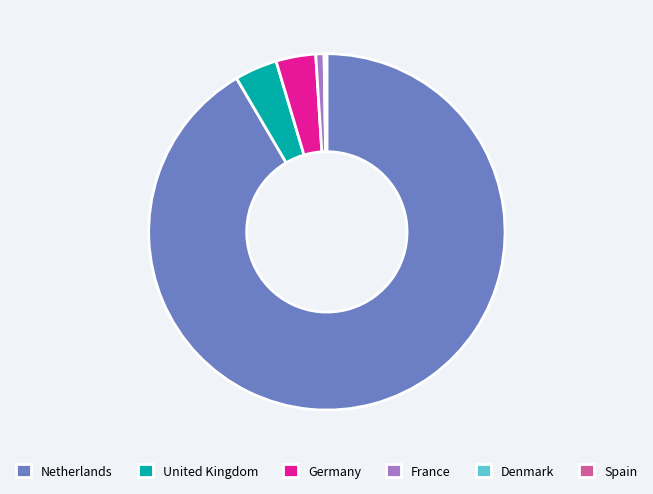

Which category has the biggest portion of the pie?

Netherlands